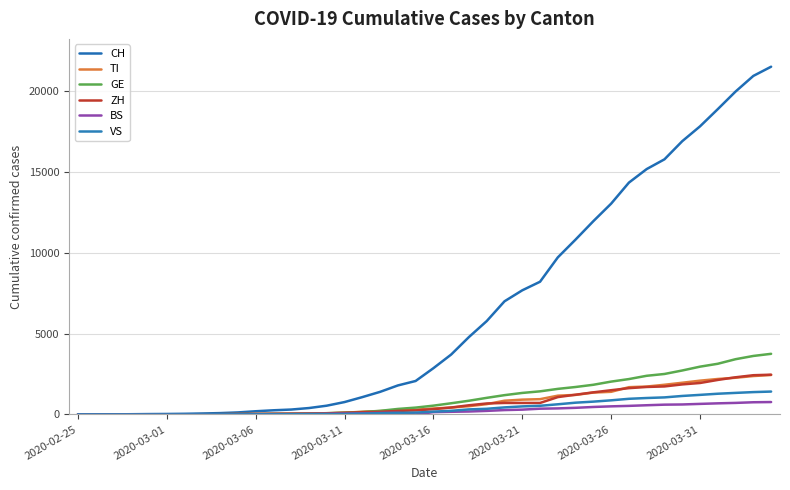

Where does the ZH series first go above 326?

21